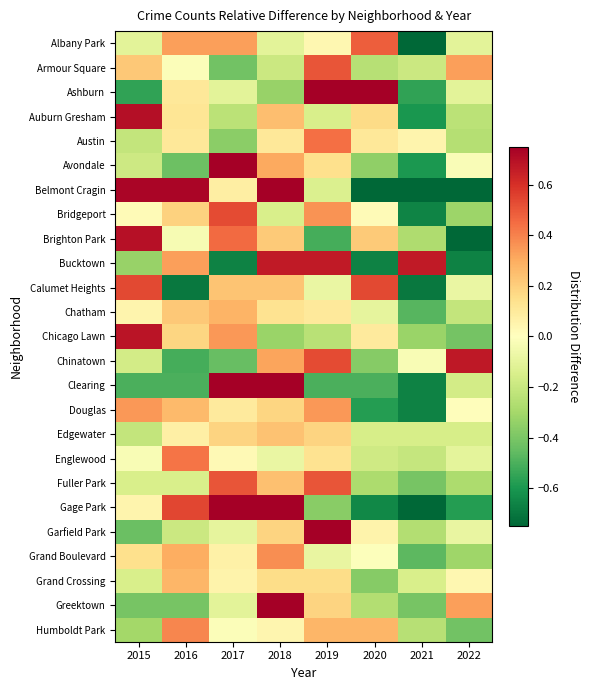

What is the total value across all series at 2021?

-9.7